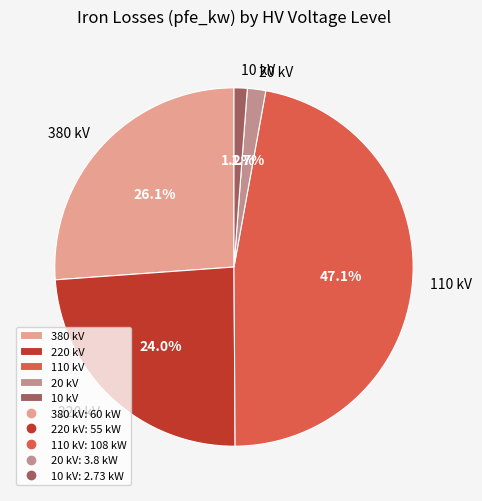

Between 110 kV and 380 kV, which is larger?

110 kV